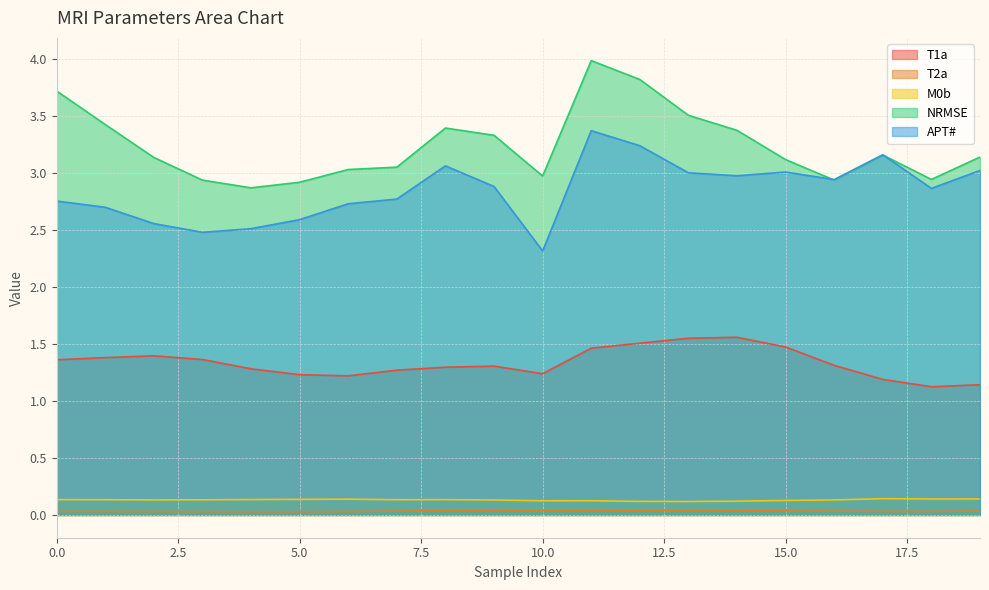

What is the sum of the T1a values at 19 and 12?

2.6